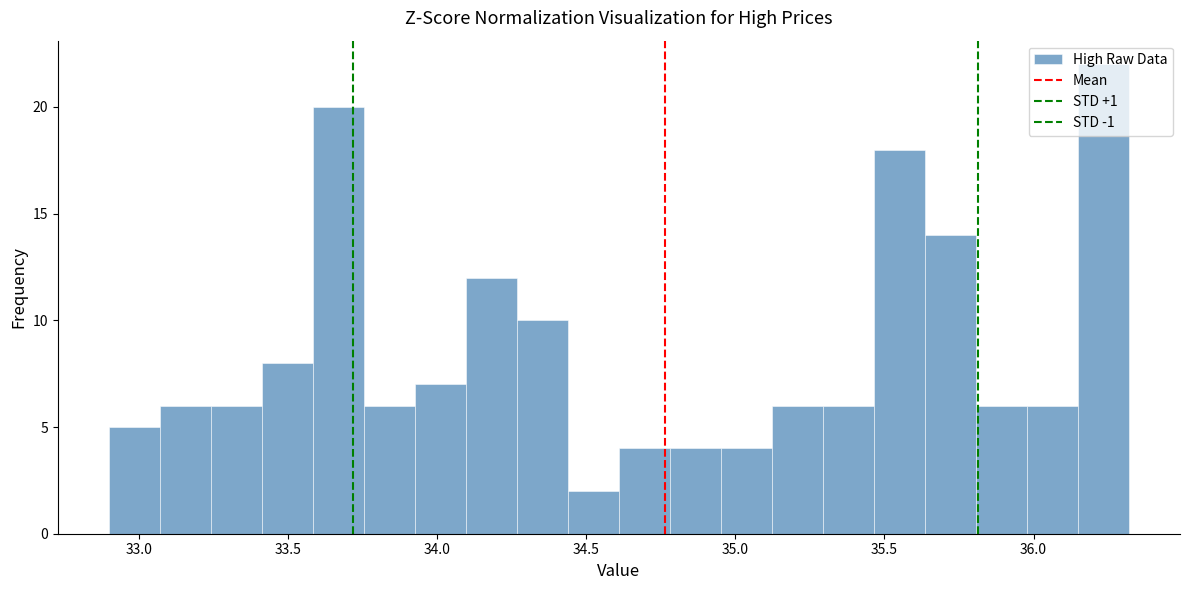

Read against the x-axis, roughly where is the centre of the tallest bar?

36.25